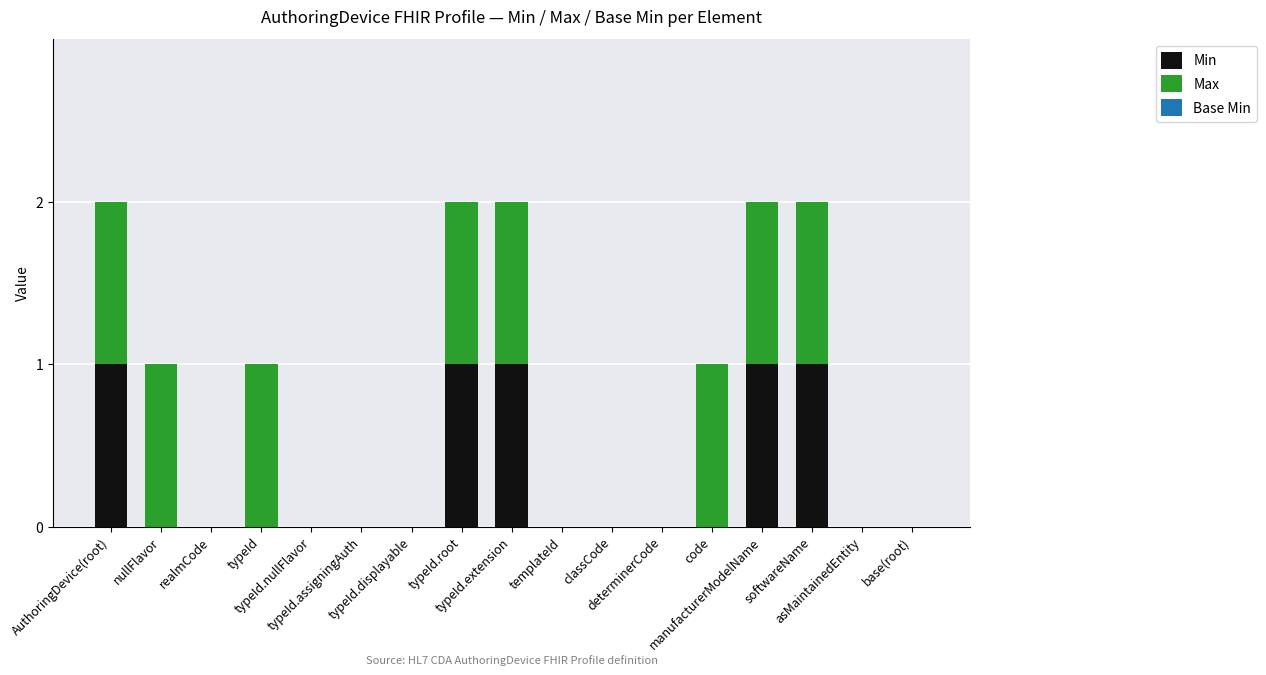

How many data points does each series have?

17